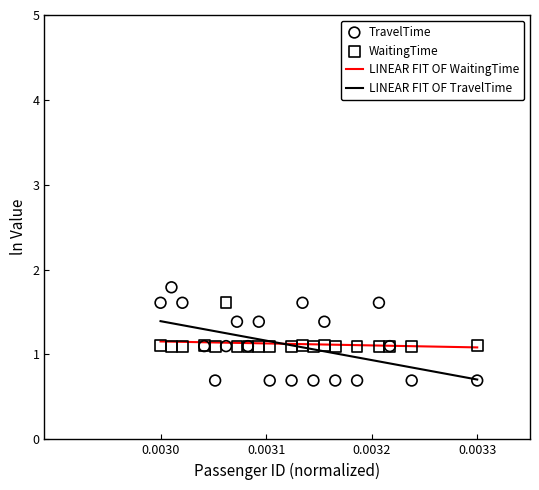

Which series has the largest total across all categories?

Waiting Time